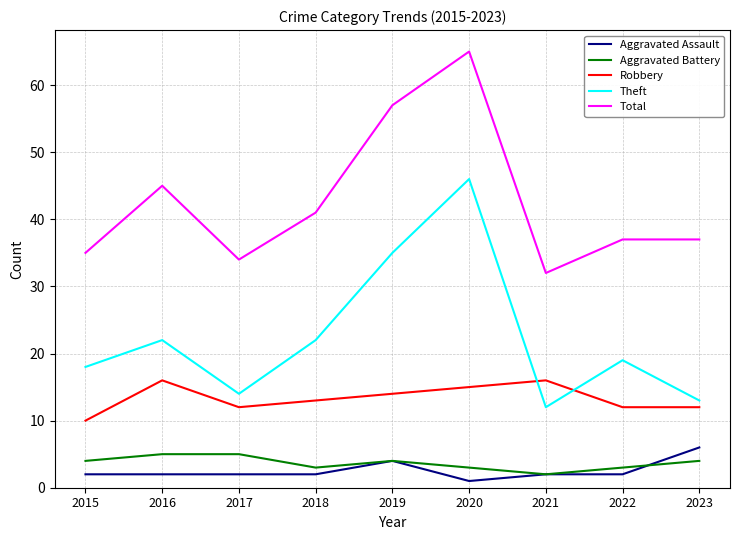

Reading left to right, extract all data points from this chart.

Aggravated Assault: 2	2	2	2	4	1	2	2	6
Aggravated Battery: 4	5	5	3	4	3	2	3	4
Robbery: 10	16	12	13	14	15	16	12	12
Theft: 18	22	14	22	35	46	12	19	13
Total: 35	45	34	41	57	65	32	37	37